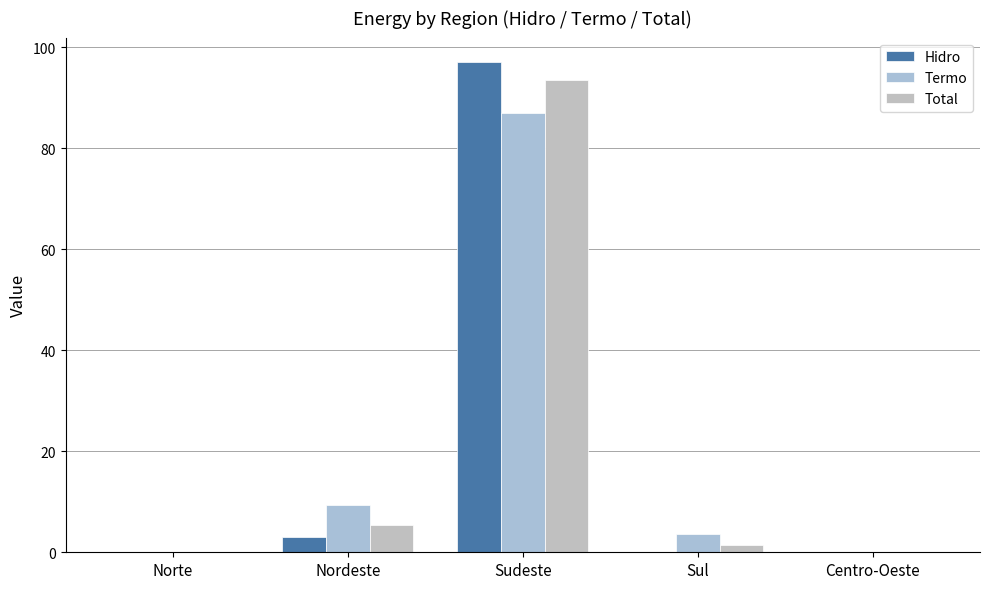

Are the bars grouped side by side (vs. stacked)?

Yes